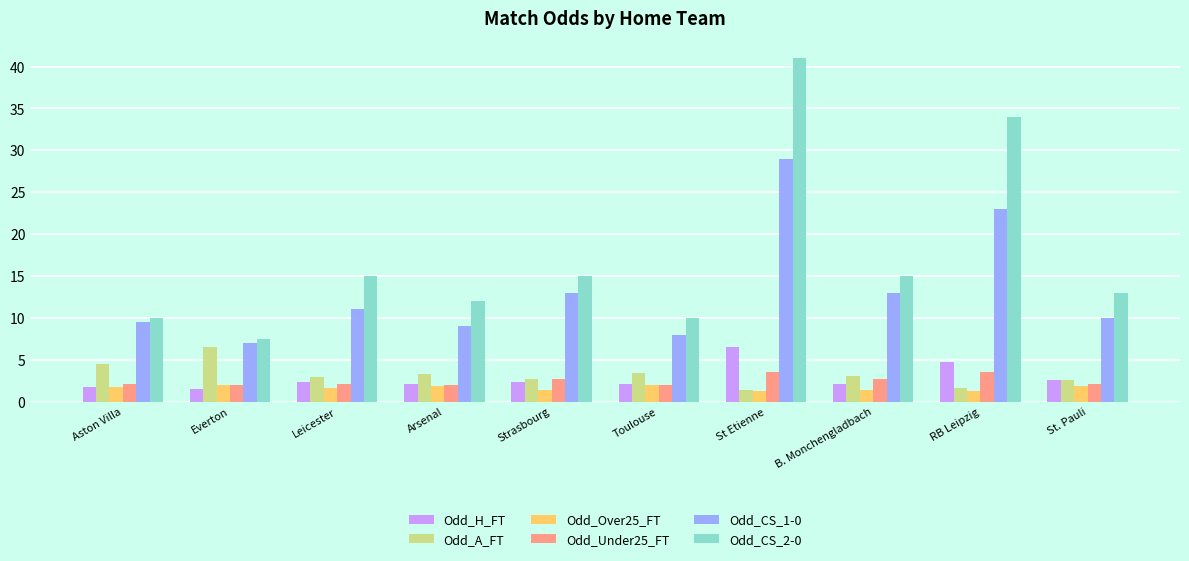

What is the difference between the maximum and minimum values in the Odd_CS_2-0 series?

33.5